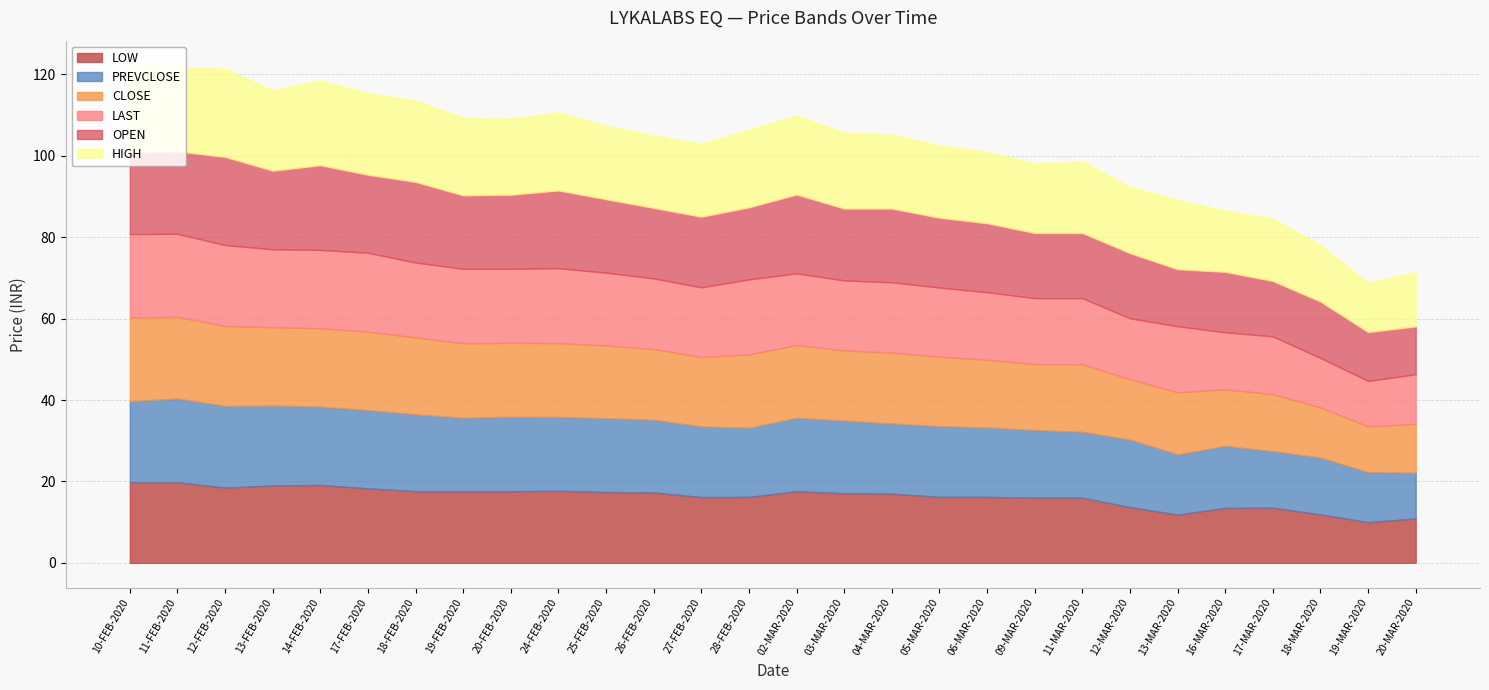

What are all the series names shown in the legend?

LOW, PREVCLOSE, CLOSE, LAST, OPEN, HIGH